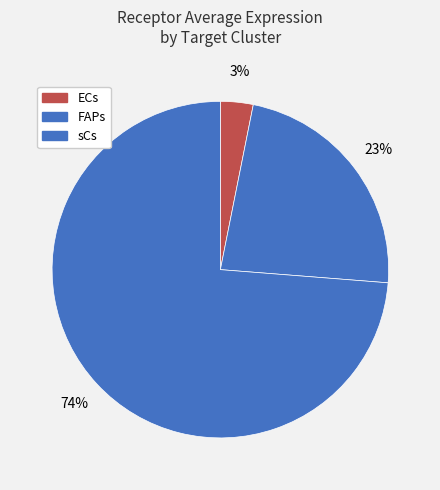

How many segments does this pie chart have?

3